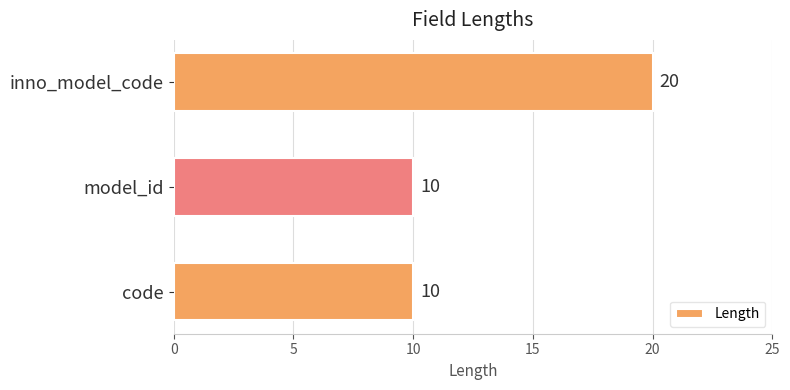

What is the approximate value at inno_model_code, to the nearest 5?

20